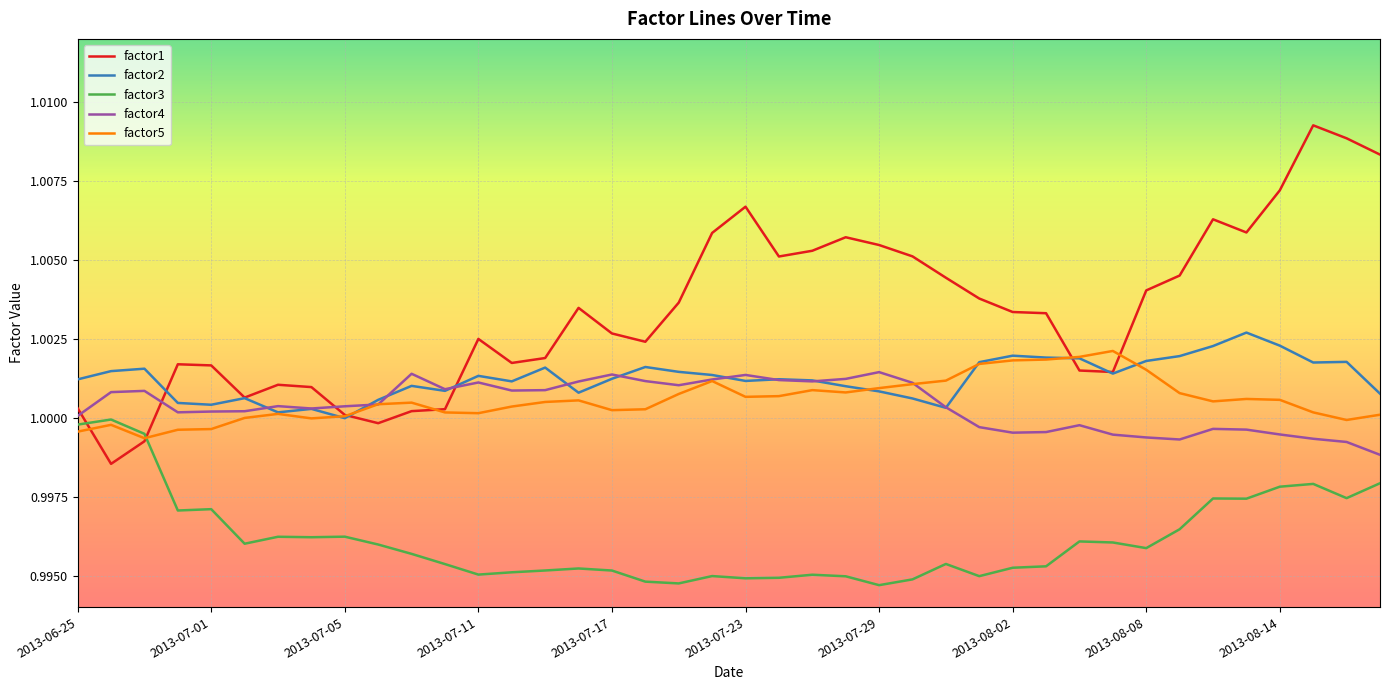

Which series has the largest range (max minus min)?

factor1